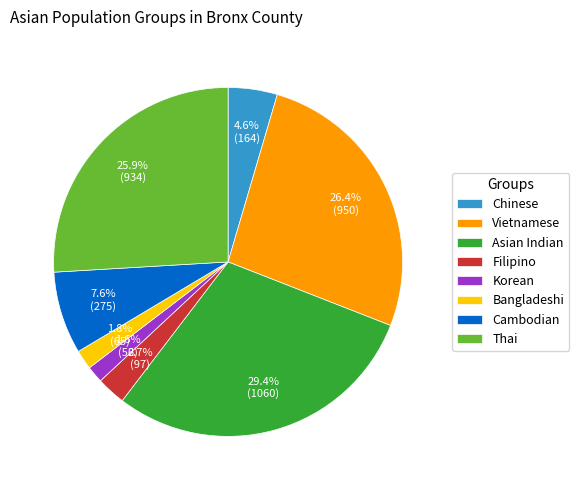

Does Vietnamese represent more than half of the total?

No